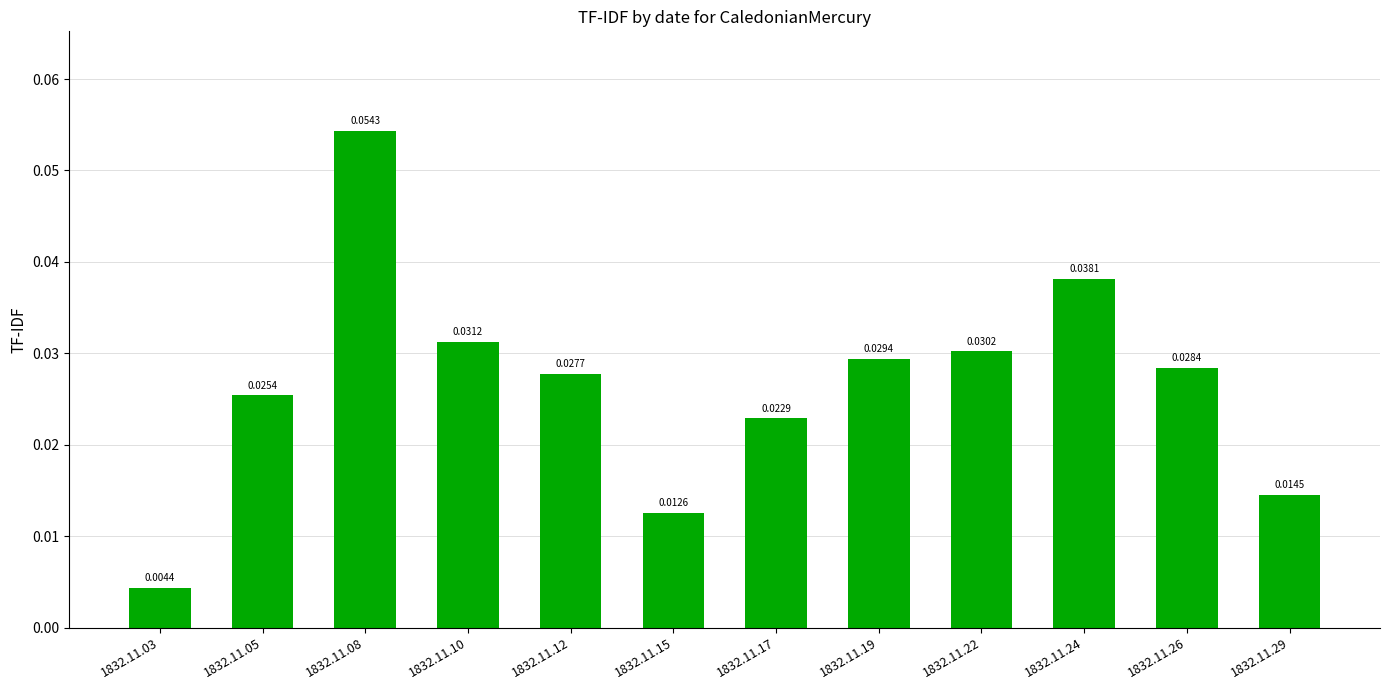

Are the bars grouped side by side (vs. stacked)?

No